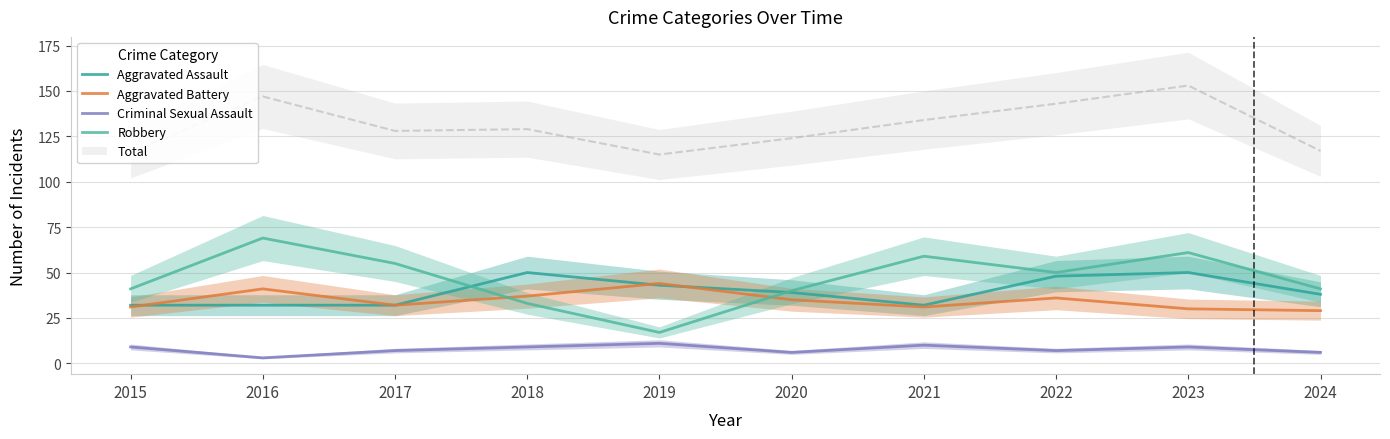

The Criminal Sexual Assault series shows 3 at 2016. True or false?

True